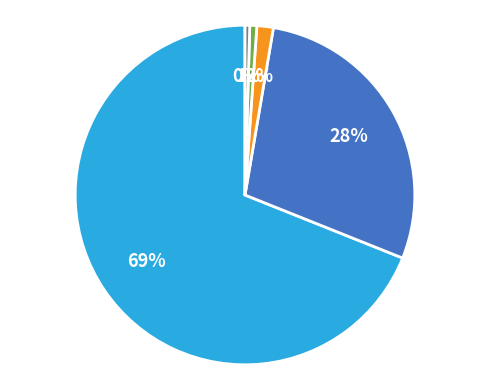

Is there a majority slice in this chart?

Yes